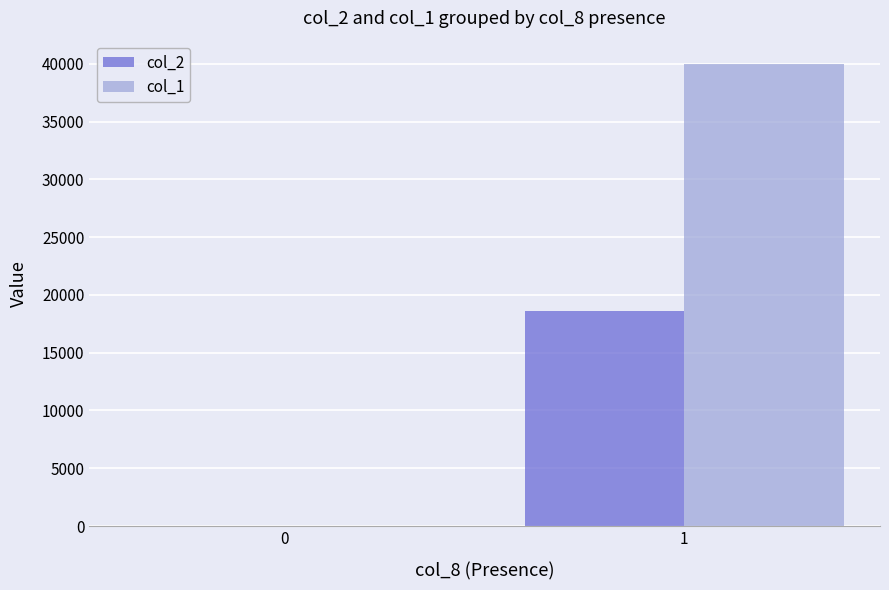

Is it true that col_1 equals 0 at 0?

True